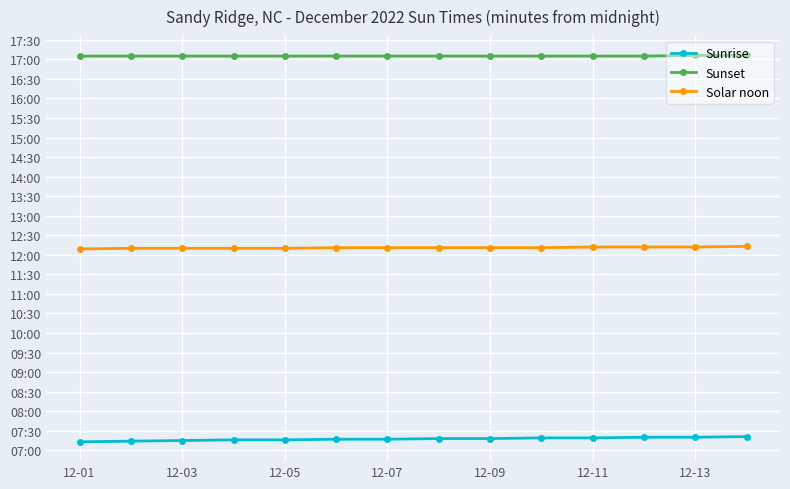

Does the chart have visible grid lines?

Yes